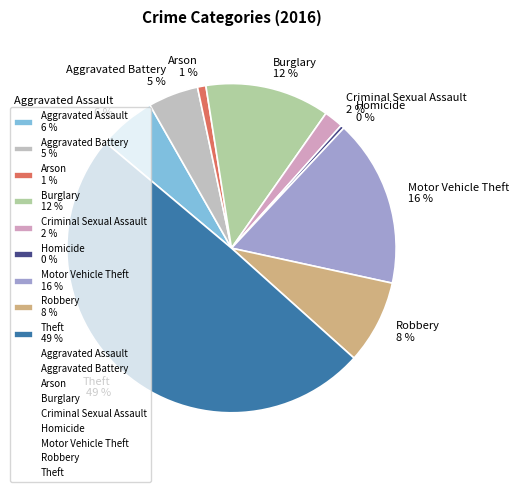

To the nearest percent, what percentage of the pie is Criminal Sexual Assault?

2%